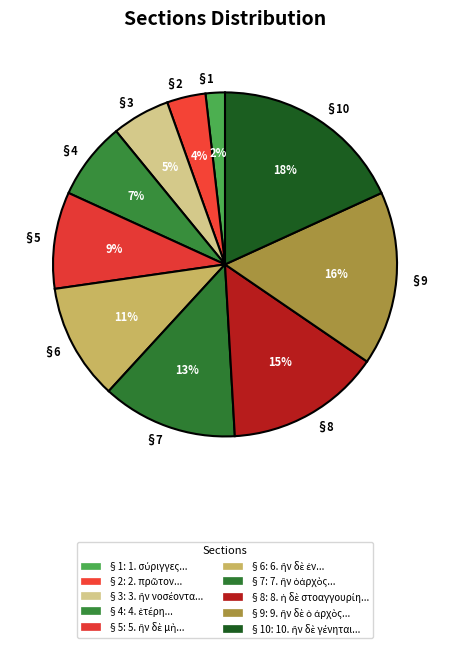

Which has a higher value, §10 or §8?

§10